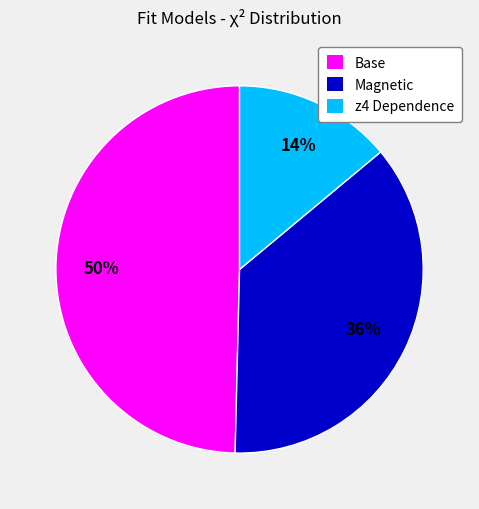

Which slice is the largest?

Base